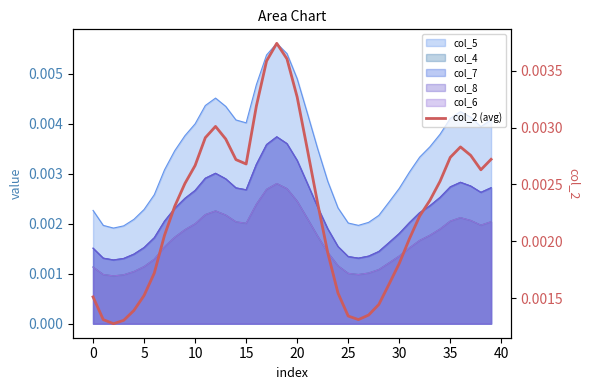

How many values are between 0 and 1?

40